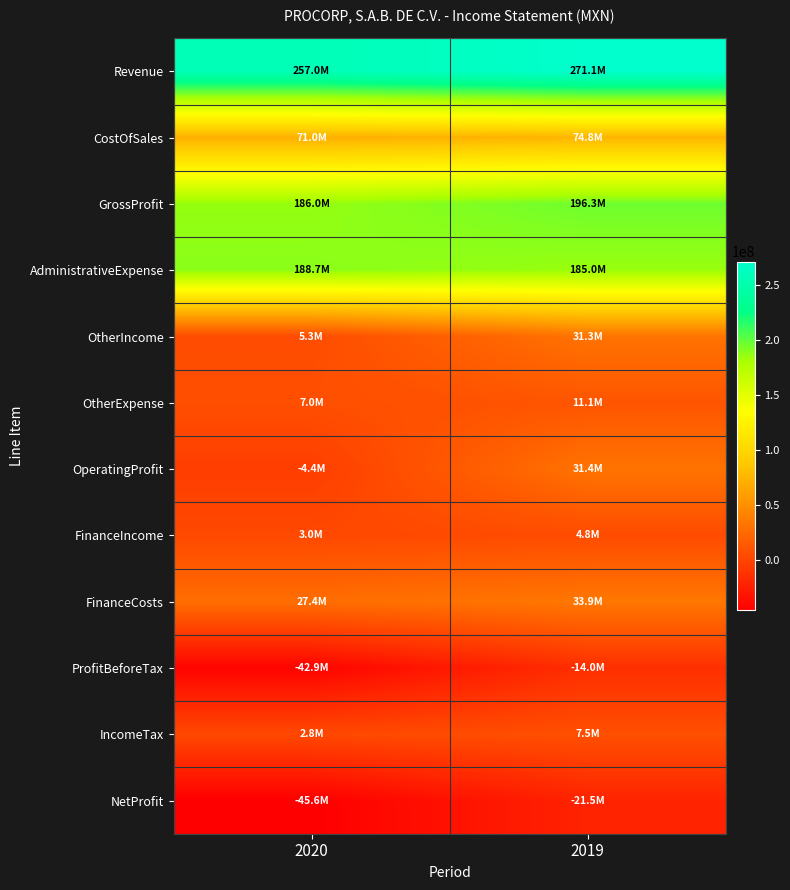

What is the minimum value shown in the chart?

-45628000